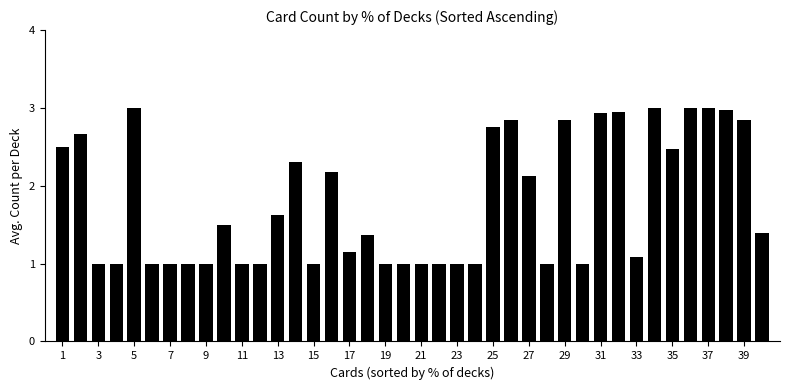

What is the difference between the maximum and minimum values?

2.0